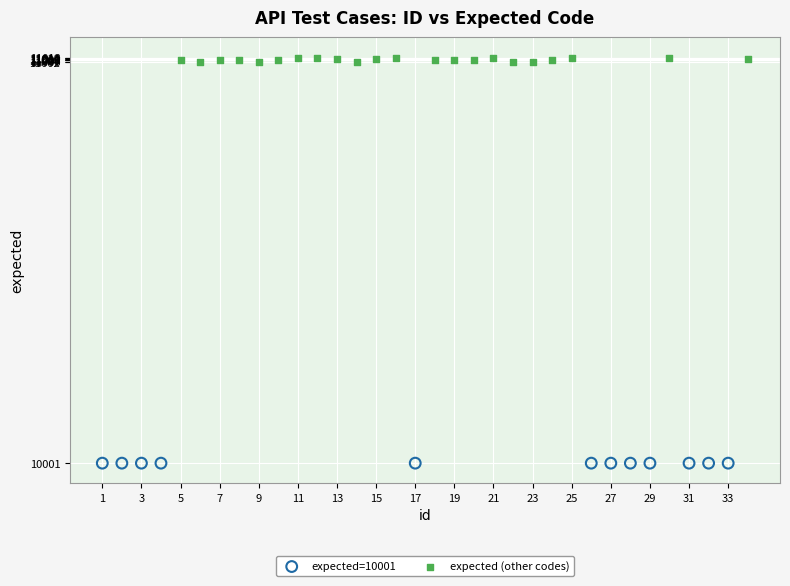

Which series reaches the minimum Y coordinate?

expected=10001